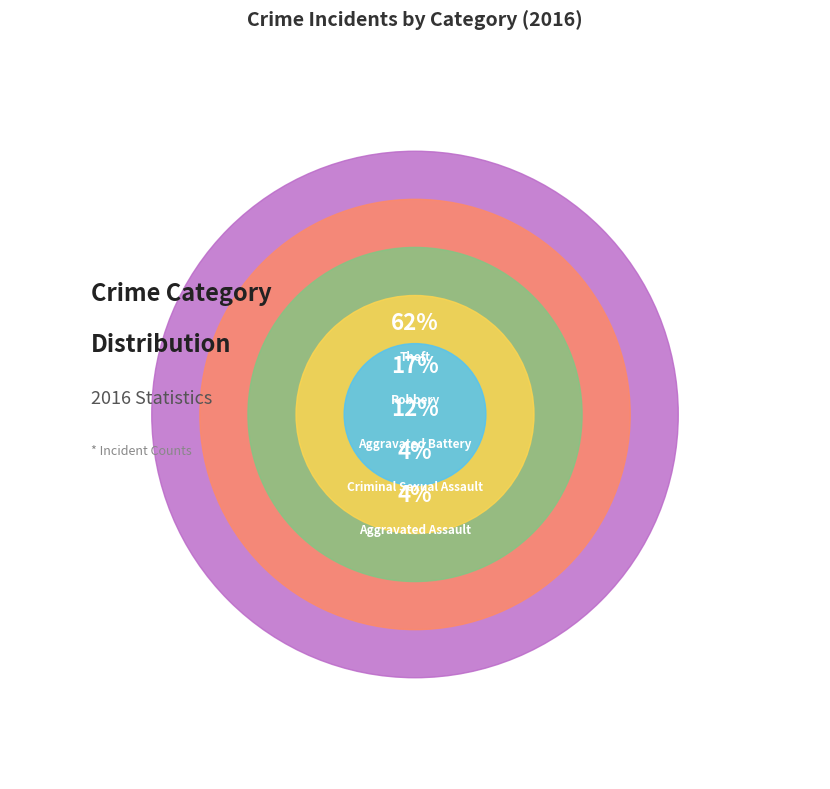

What is the total percentage of Aggravated Battery and Theft?

75.0%